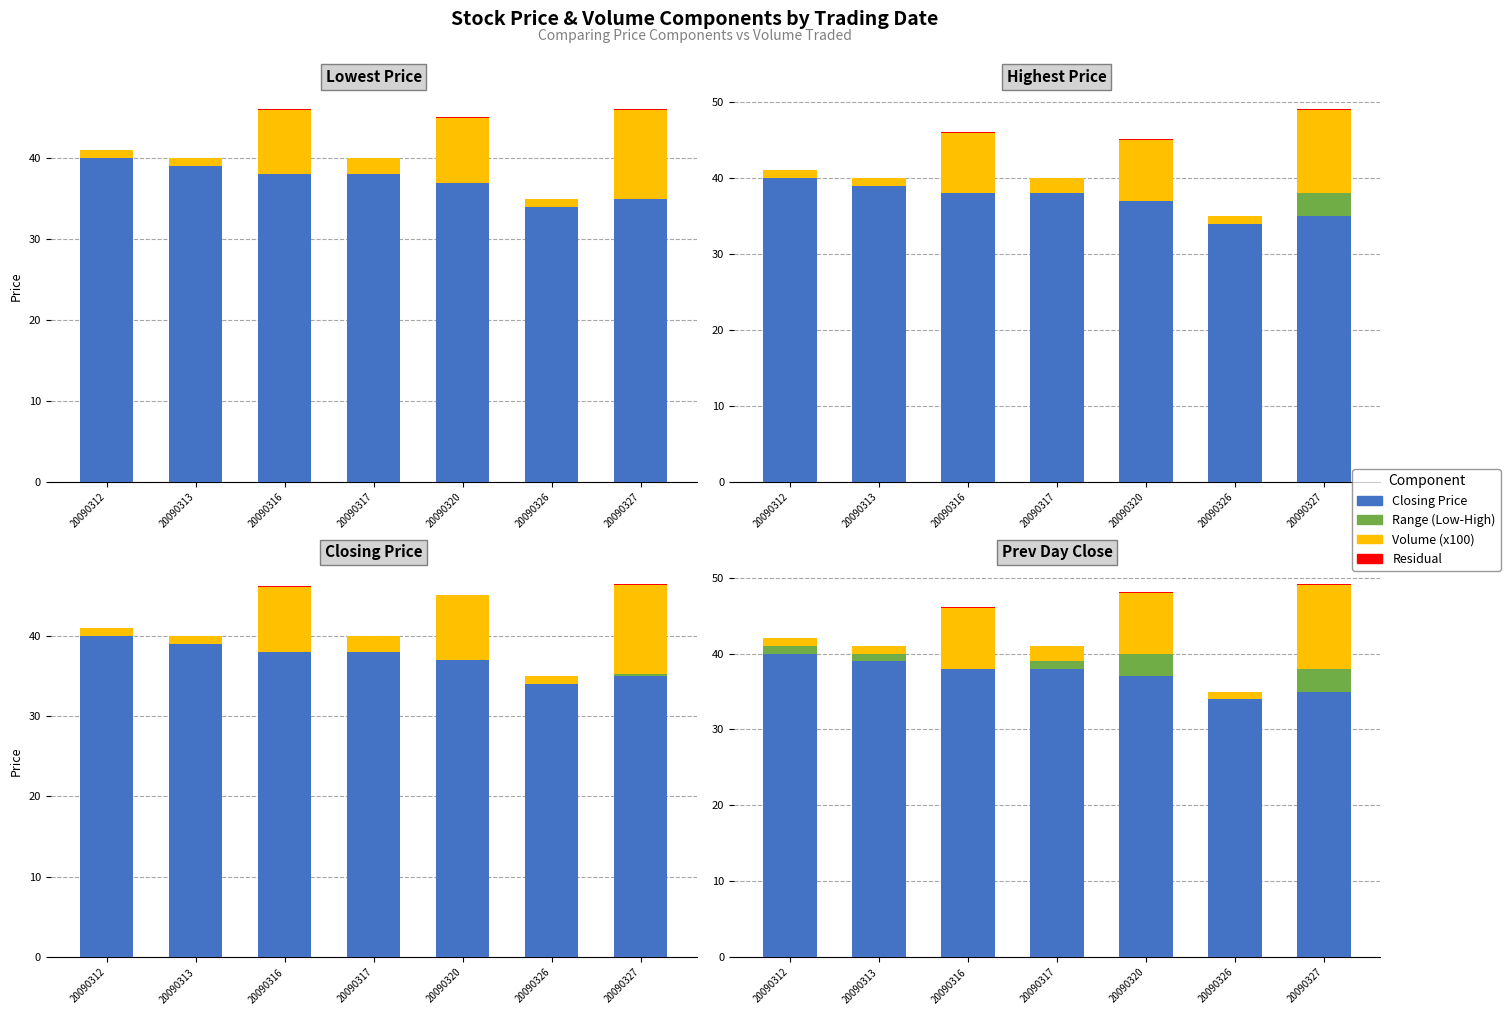

What are all the series names shown in the legend?

Closing Price, Range (Low-High), Volume (x100), Residual